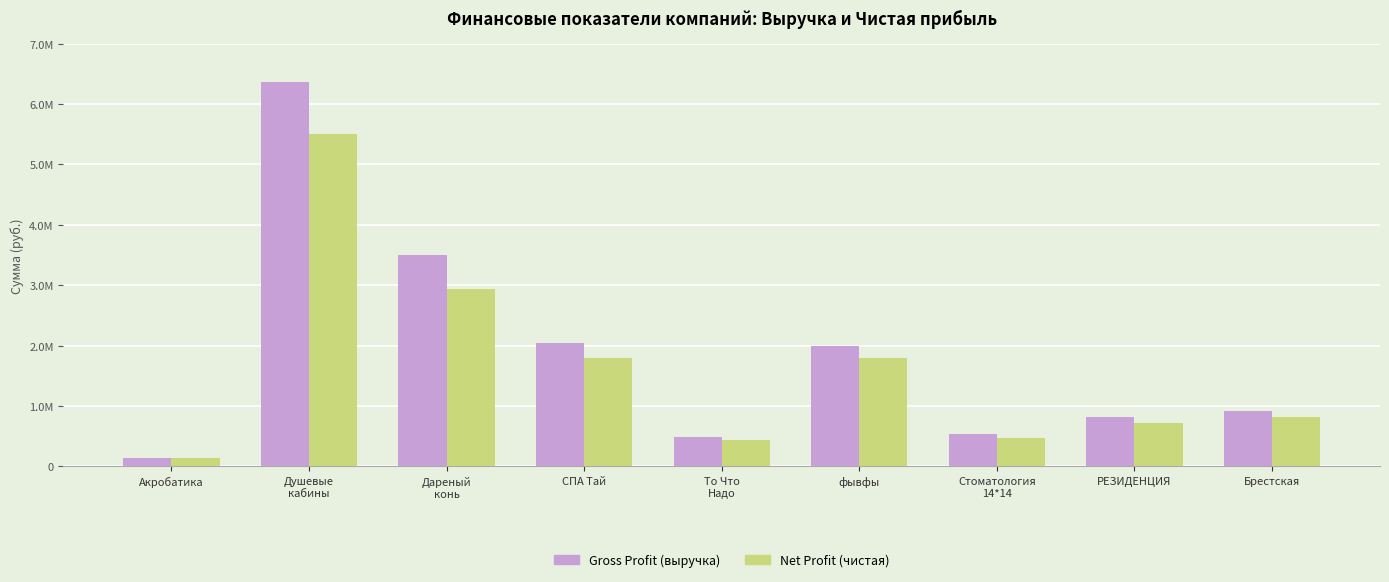

What is the difference between the second highest and second lowest values in the Gross Profit (выручка) series?

3003250